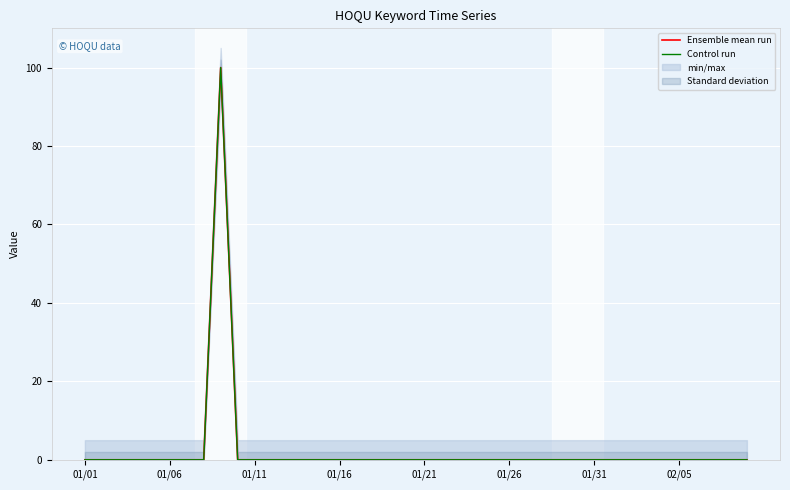

How many lines are shown in the chart?

2